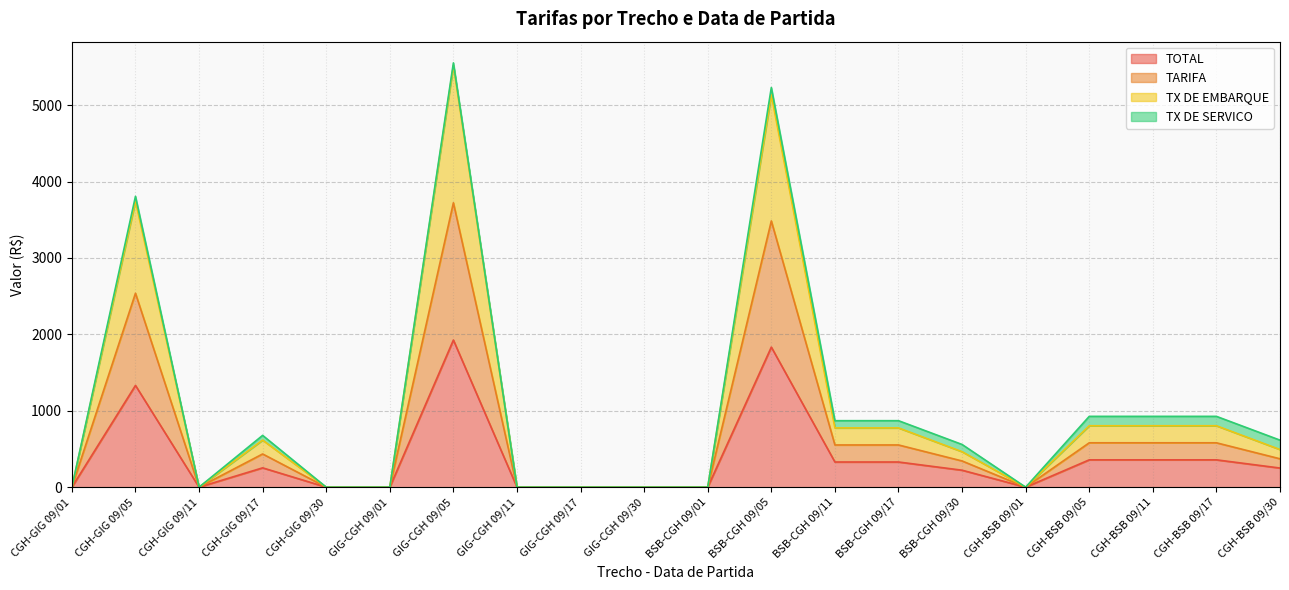

True or false: TARIFA and TX DE EMBARQUE cross at least once.

False